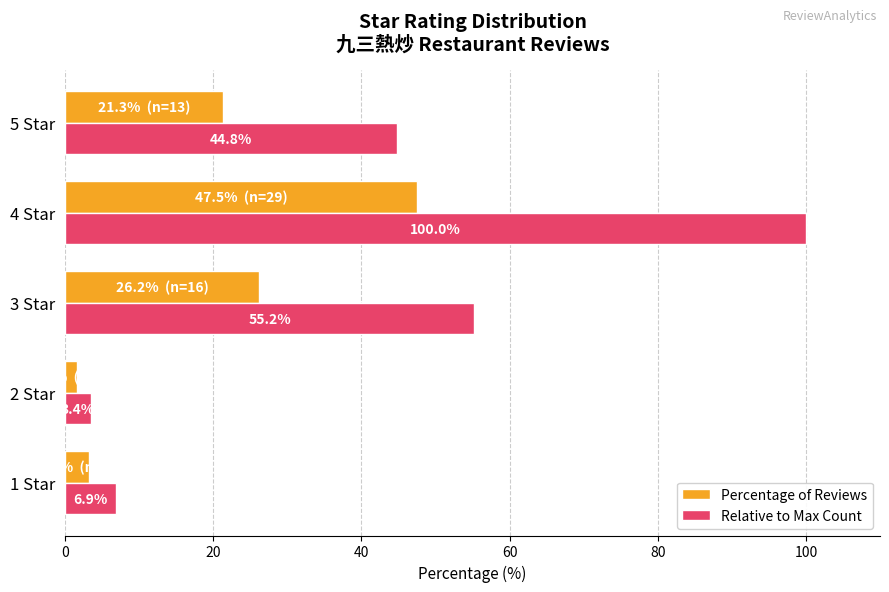

What is the approximate value of Percentage of Reviews at 3 Star?

26.2